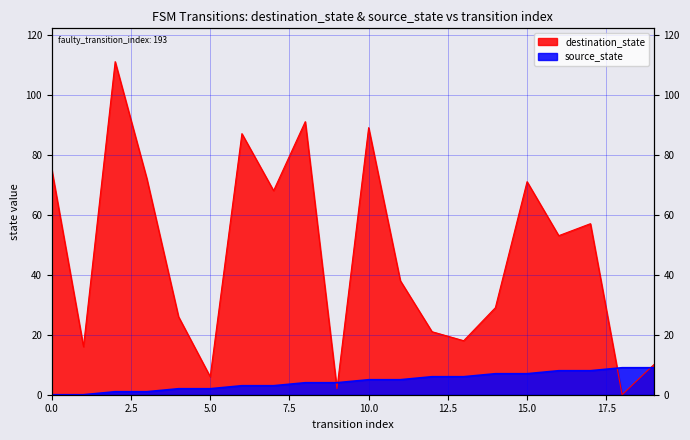

How many lines are shown in the chart?

2